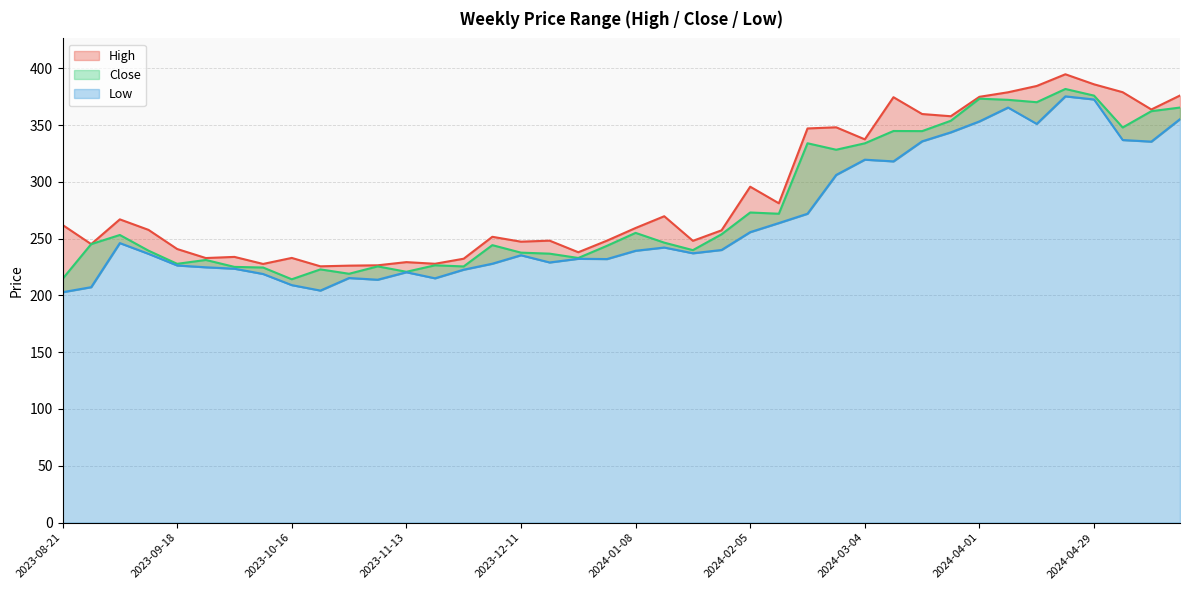

Reading left to right, extract all data points from this chart.

High: 2023-08-21=262.0	2023-08-28=245.1	2023-09-04=267.0	2023-09-11=257.7	2023-09-18=240.9	2023-09-25=232.9	2023-10-02=233.9	2023-10-09=227.7	2023-10-16=233.0	2023-10-23=225.6	2023-10-30=226.2	2023-11-06=226.5	2023-11-13=229.3	2023-11-20=227.9	2023-11-27=232.3	2023-12-04=251.6	2023-12-11=247.3	2023-12-18=248.2	2023-12-25=238.0	2024-01-01=248.2	2024-01-08=259.4	2024-01-15=269.7	2024-01-22=248.1	2024-01-29=257.3	2024-02-05=295.7	2024-02-12=281.1	2024-02-19=347.0	2024-02-26=348.0	2024-03-04=337.4	2024-03-11=374.5	2024-03-18=359.7	2024-03-25=357.8	2024-04-01=374.9	2024-04-08=378.9	2024-04-15=384.4	2024-04-22=394.7	2024-04-29=385.9	2024-05-06=378.9	2024-05-13=363.7	2024-05-20=376.0
Close: 2023-08-21=214.5	2023-08-28=245.1	2023-09-04=253.2	2023-09-11=239.4	2023-09-18=227.8	2023-09-25=231.2	2023-10-02=225.1	2023-10-09=224.6	2023-10-16=214.2	2023-10-23=222.9	2023-10-30=219.1	2023-11-06=225.6	2023-11-13=220.8	2023-11-20=226.5	2023-11-27=225.5	2023-12-04=244.2	2023-12-11=237.6	2023-12-18=236.8	2023-12-25=232.9	2024-01-01=243.6	2024-01-08=255.1	2024-01-15=246.4	2024-01-22=239.9	2024-01-29=253.8	2024-02-05=273.0	2024-02-12=271.9	2024-02-19=334.0	2024-02-26=328.2	2024-03-04=333.9	2024-03-11=344.8	2024-03-18=344.6	2024-03-25=353.8	2024-04-01=373.2	2024-04-08=372.2	2024-04-15=370.1	2024-04-22=381.8	2024-04-29=375.9	2024-05-06=347.9	2024-05-13=362.2	2024-05-20=365.4
Low: 2023-08-21=202.8	2023-08-28=207.2	2023-09-04=246.1	2023-09-11=236.6	2023-09-18=226.4	2023-09-25=224.8	2023-10-02=223.5	2023-10-09=218.9	2023-10-16=209.1	2023-10-23=204.2	2023-10-30=215.3	2023-11-06=213.8	2023-11-13=220.4	2023-11-20=215.1	2023-11-27=222.6	2023-12-04=227.9	2023-12-11=235.4	2023-12-18=229.0	2023-12-25=232.2	2024-01-01=232.0	2024-01-08=239.3	2024-01-15=242.1	2024-01-22=237.1	2024-01-29=240.0	2024-02-05=255.7	2024-02-12=263.7	2024-02-19=271.9	2024-02-26=306.0	2024-03-04=319.5	2024-03-11=318.0	2024-03-18=335.6	2024-03-25=343.5	2024-04-01=353.2	2024-04-08=365.4	2024-04-15=351.0	2024-04-22=375.2	2024-04-29=372.5	2024-05-06=336.8	2024-05-13=335.4	2024-05-20=355.2